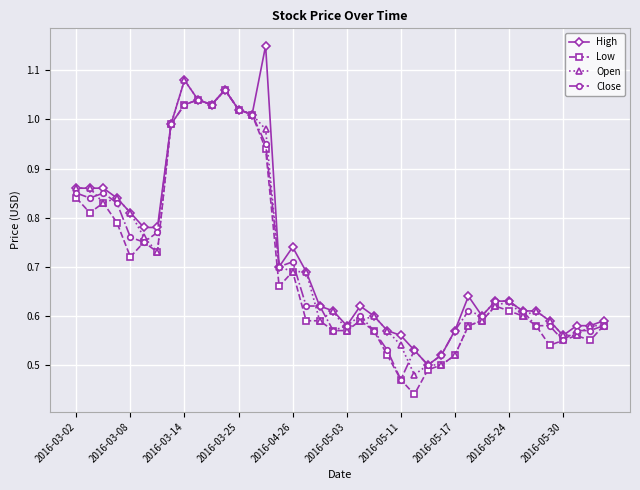

At how many categories does at least one series exceed 0?

40